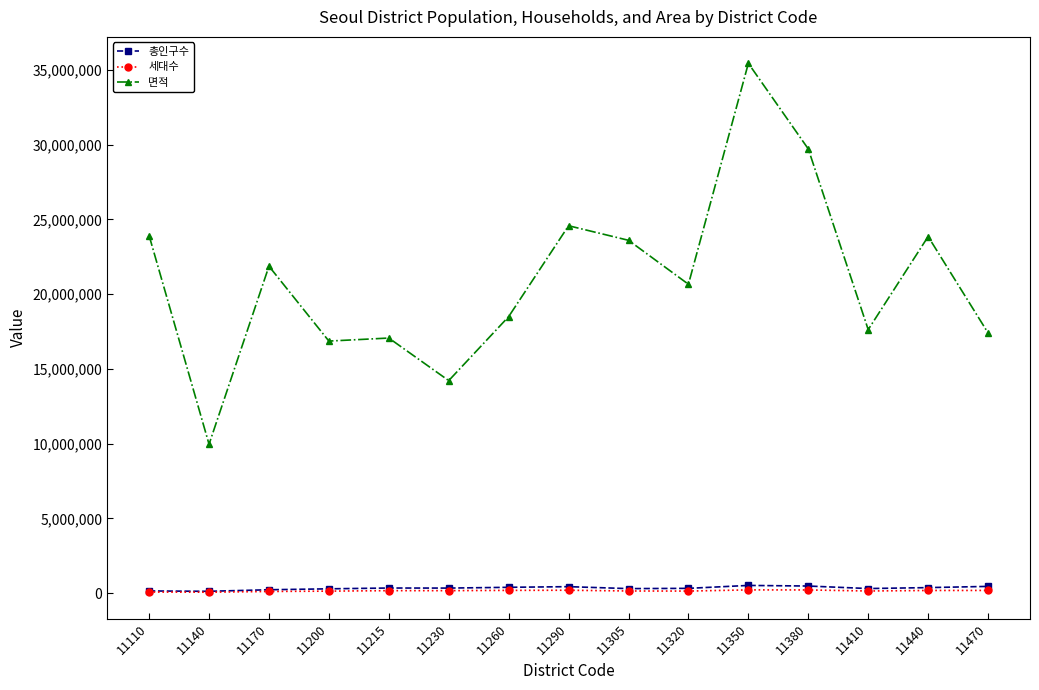

What is the difference between the highest and lowest values at 11260?

18310998